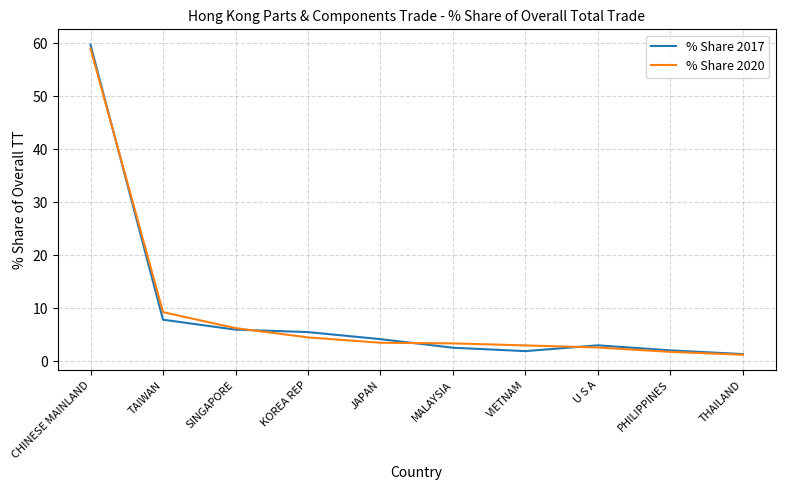

Which label corresponds to the smallest value in the chart?

THAILAND